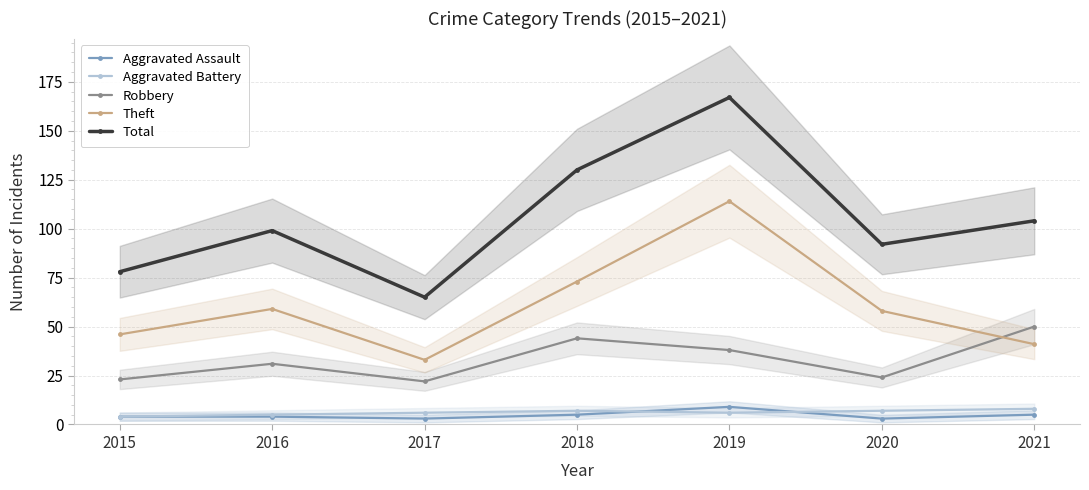

True or false: Theft and Aggravated Battery intersect in this chart.

False